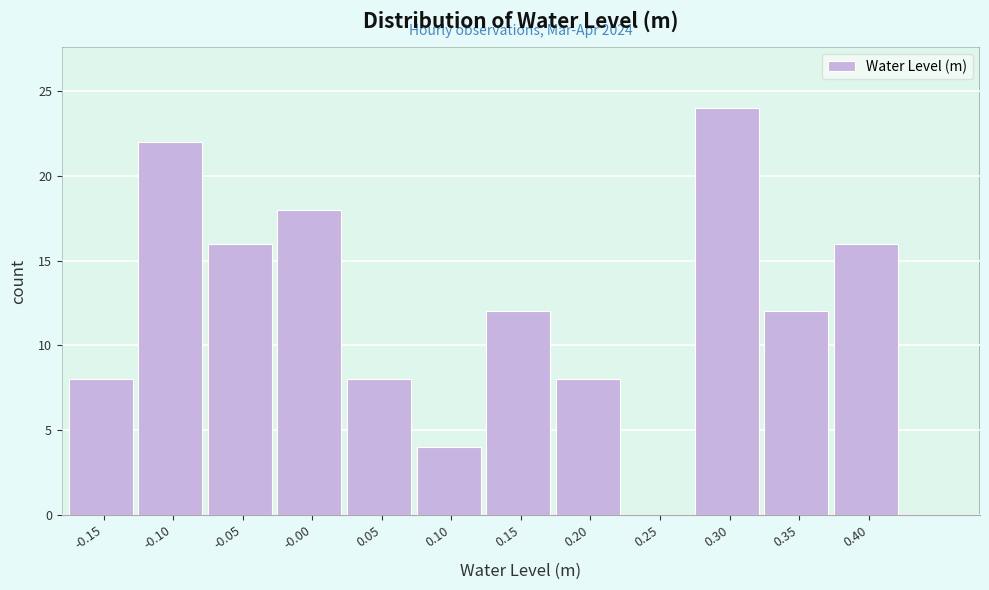

Reading right to left, list all the values displayed in this chart.

0.40=16	0.35=12	0.30=24	0.25=0	0.20=8	0.15=12	0.10=4	0.05=8	-0.00=18	-0.05=16	-0.10=22	-0.15=8